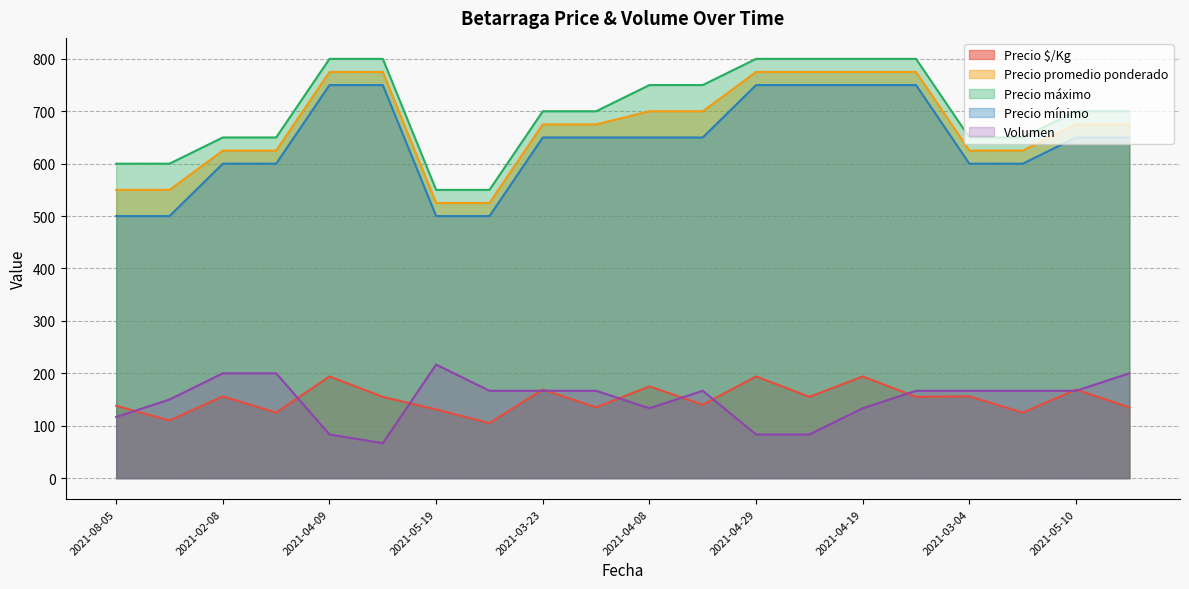

Is the value of Precio promedio ponderado at 2021-08-05 greater than the value of Volumen at 2021-03-04?

Yes